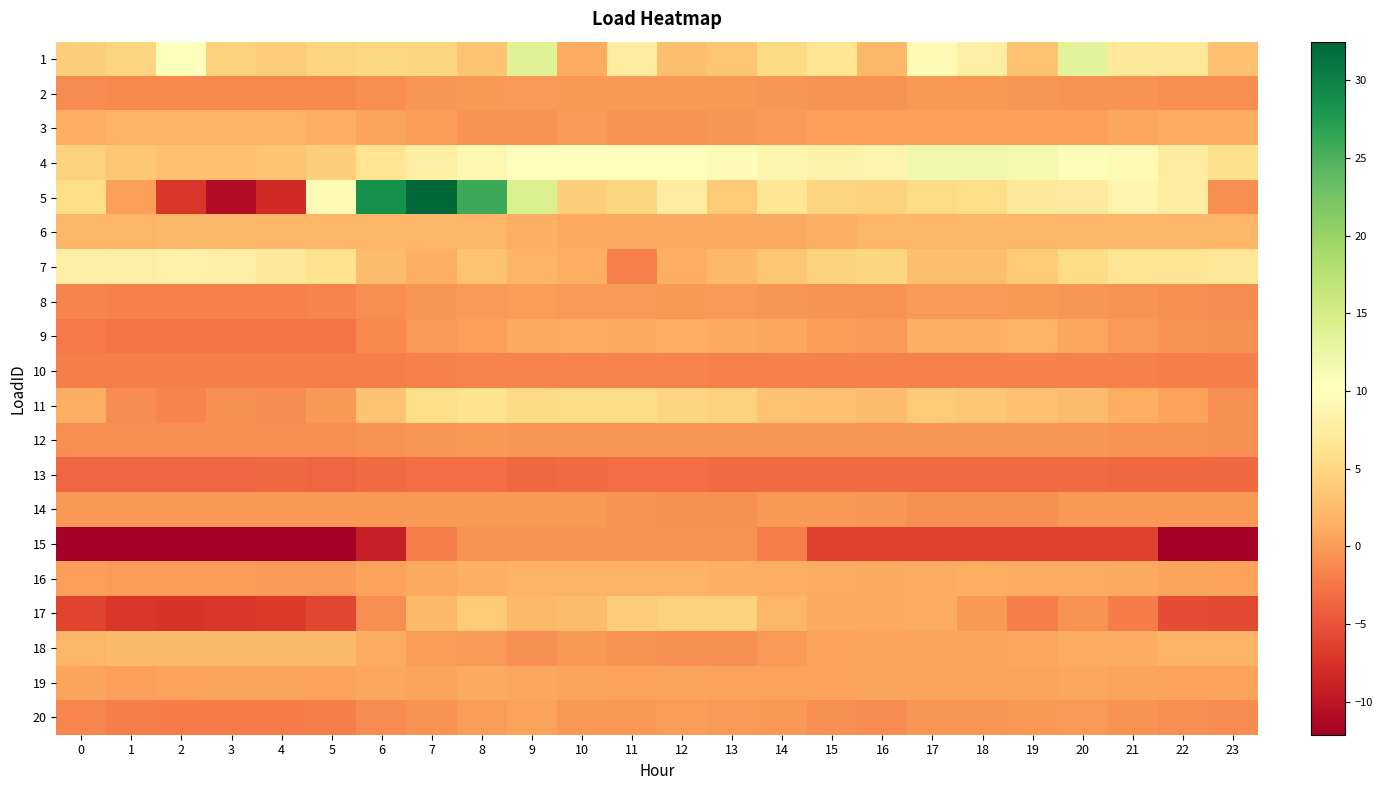

Reading right to left, list all the values displayed in this chart.

row_0: 2.9	6.8	6.9	13.4	3.1	7.9	9.3	2.2	6.5	5.2	3.5	2.8	7.5	1.3	13.8	3.4	4.9	5.1	4.7	4.0	4.5	10.4	4.7	4.1
row_1: -0.9	-0.8	-0.6	-0.5	-0.3	-0.2	-0.2	-0.5	-0.5	-0.4	-0.2	-0.1	-0.1	-0.1	-0.0	-0.1	-0.4	-0.9	-1.2	-1.3	-1.3	-1.3	-1.2	-1.1
row_2: 1.3	1.3	0.8	0.4	0.4	0.4	0.4	0.4	0.3	-0.0	-0.4	-0.5	-0.5	-0.0	-0.5	-0.5	0.1	0.6	1.4	1.7	1.7	1.7	1.7	1.4
row_3: 5.9	7.7	9.4	10.6	11.4	11.8	11.8	8.7	8.4	8.8	9.8	9.9	9.8	10.0	9.9	9.0	7.8	6.4	4.1	3.3	2.9	3.0	3.5	4.5
row_4: -0.9	7.7	8.7	7.4	6.9	5.6	5.4	4.6	4.7	6.6	3.8	7.7	4.9	4.1	14.4	25.9	32.5	28.6	9.4	-8.1	-10.8	-7.1	0.4	5.6
row_5: 2.1	2.1	2.1	2.1	2.0	2.0	2.0	2.1	1.6	1.1	1.1	1.1	1.1	1.1	1.5	2.0	2.1	2.1	2.1	2.2	2.2	2.2	2.2	2.1
row_6: 6.8	6.5	6.4	5.3	3.8	2.8	2.9	4.8	4.5	3.5	2.2	1.4	-1.8	1.3	1.9	3.2	1.6	2.6	6.1	7.0	7.9	8.1	7.9	8.1
row_7: -1.1	-0.9	-0.6	-0.3	-0.1	-0.1	-0.1	-0.6	-0.6	-0.3	-0.1	-0.1	-0.1	0.0	0.1	0.0	-0.3	-0.9	-1.6	-1.7	-1.7	-1.7	-1.7	-1.6
row_8: -0.8	-0.5	0.1	0.9	1.7	1.6	1.5	0.1	0.2	0.9	1.0	1.4	1.1	1.2	0.9	0.4	-0.0	-1.2	-2.6	-2.7	-2.7	-2.6	-2.7	-2.3
row_9: -1.9	-1.9	-1.8	-1.8	-1.8	-1.8	-1.8	-1.8	-1.7	-1.7	-1.7	-1.6	-1.5	-1.6	-1.5	-1.6	-1.7	-1.9	-1.9	-1.9	-1.9	-1.9	-1.9	-1.9
row_10: -0.7	0.5	1.5	2.6	2.9	3.5	3.7	2.6	3.0	3.2	4.5	4.6	5.4	5.3	5.2	6.3	5.5	3.1	-0.2	-1.1	-0.7	-1.6	-1.0	1.6
row_11: -0.7	-0.6	-0.5	-0.4	-0.4	-0.4	-0.3	-0.4	-0.4	-0.4	-0.3	-0.4	-0.3	-0.4	-0.3	-0.2	-0.3	-0.6	-0.8	-0.9	-0.9	-1.0	-0.9	-0.9
row_12: -3.5	-3.5	-3.5	-3.2	-3.3	-3.4	-3.4	-3.4	-3.3	-3.3	-3.4	-3.2	-3.2	-3.3	-3.5	-3.2	-3.2	-3.3	-3.6	-3.5	-3.7	-3.7	-3.7	-3.7
row_13: -0.1	-0.1	-0.1	-0.1	-0.8	-0.8	-0.8	-0.3	-0.1	-0.1	-0.7	-0.7	-0.6	-0.1	-0.1	-0.1	-0.1	-0.1	-0.1	-0.1	-0.1	-0.1	-0.1	-0.1
row_14: -12.0	-12.0	-6.3	-6.3	-6.3	-6.3	-6.3	-6.3	-6.3	-2.0	-0.6	-0.6	-0.6	-0.6	-0.6	-0.6	-2.0	-9.2	-12.1	-12.1	-12.1	-12.1	-12.1	-12.1
row_15: 0.5	0.7	1.0	1.1	1.2	1.3	1.2	1.1	1.1	1.4	1.6	1.6	1.7	1.7	1.7	1.5	1.0	0.6	0.0	-0.1	0.1	0.1	0.2	0.3
row_16: -5.7	-5.4	-2.1	-0.5	-1.9	-0.3	1.2	1.1	1.1	2.0	4.4	4.5	3.9	2.5	2.2	3.7	2.2	-0.9	-5.9	-6.8	-7.2	-7.3	-7.1	-6.2
row_17: 1.9	1.9	1.2	1.2	0.8	0.6	0.6	0.6	0.5	-0.0	-0.7	-0.7	-0.5	-0.2	-0.7	-0.0	0.1	1.2	2.5	2.5	2.5	2.5	2.5	2.0
row_18: 0.6	0.5	0.6	0.8	0.7	0.6	0.7	0.7	0.6	0.5	0.5	0.7	0.6	0.6	0.8	1.0	0.7	0.8	0.6	0.6	0.6	0.6	0.4	0.7
row_19: -1.1	-0.9	-0.5	-0.1	-0.1	-0.3	-0.4	-1.0	-0.7	-0.1	0.0	0.1	-0.2	-0.2	0.6	0.2	-0.5	-1.0	-1.9	-2.1	-2.1	-2.1	-2.0	-1.5